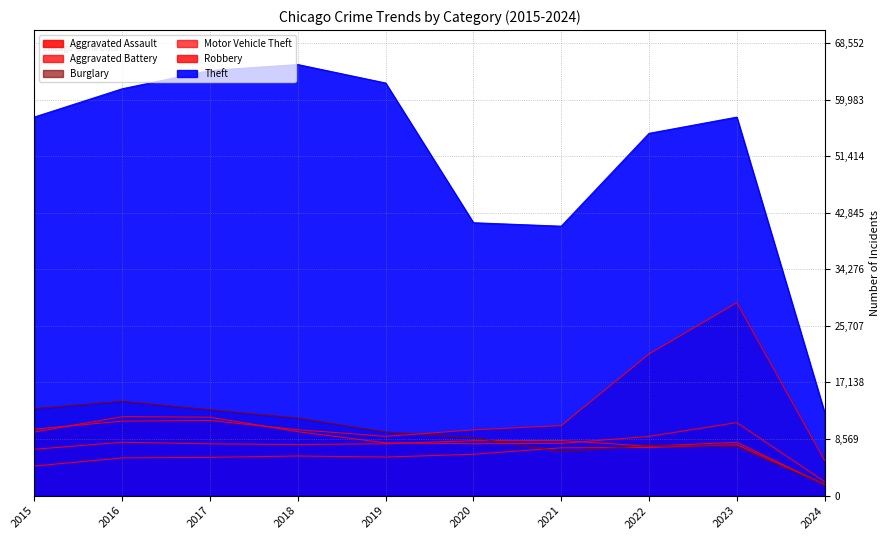

Which category has the highest value in the Aggravated Assault series?

2023